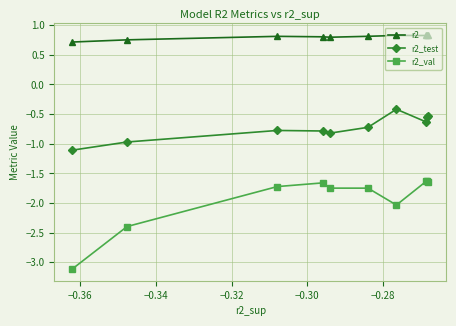

What is the value of the r2_val point at the 9th from the left?

-1.6